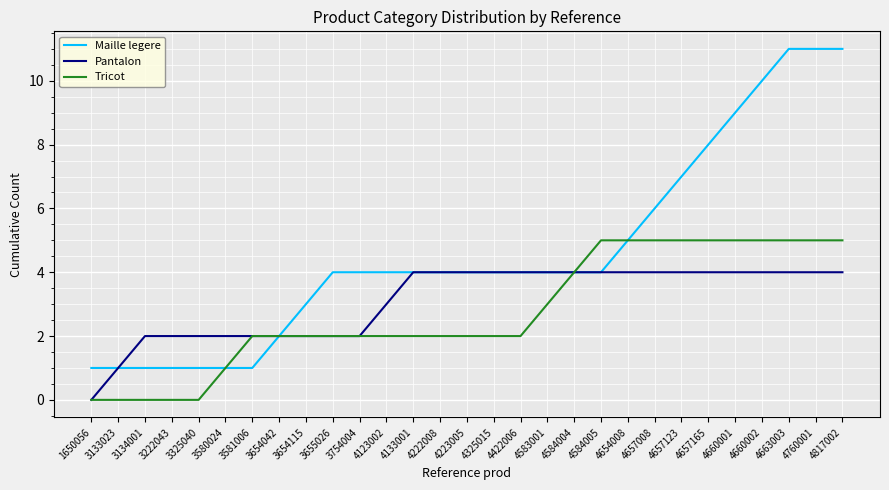

Does the chart have visible grid lines?

Yes